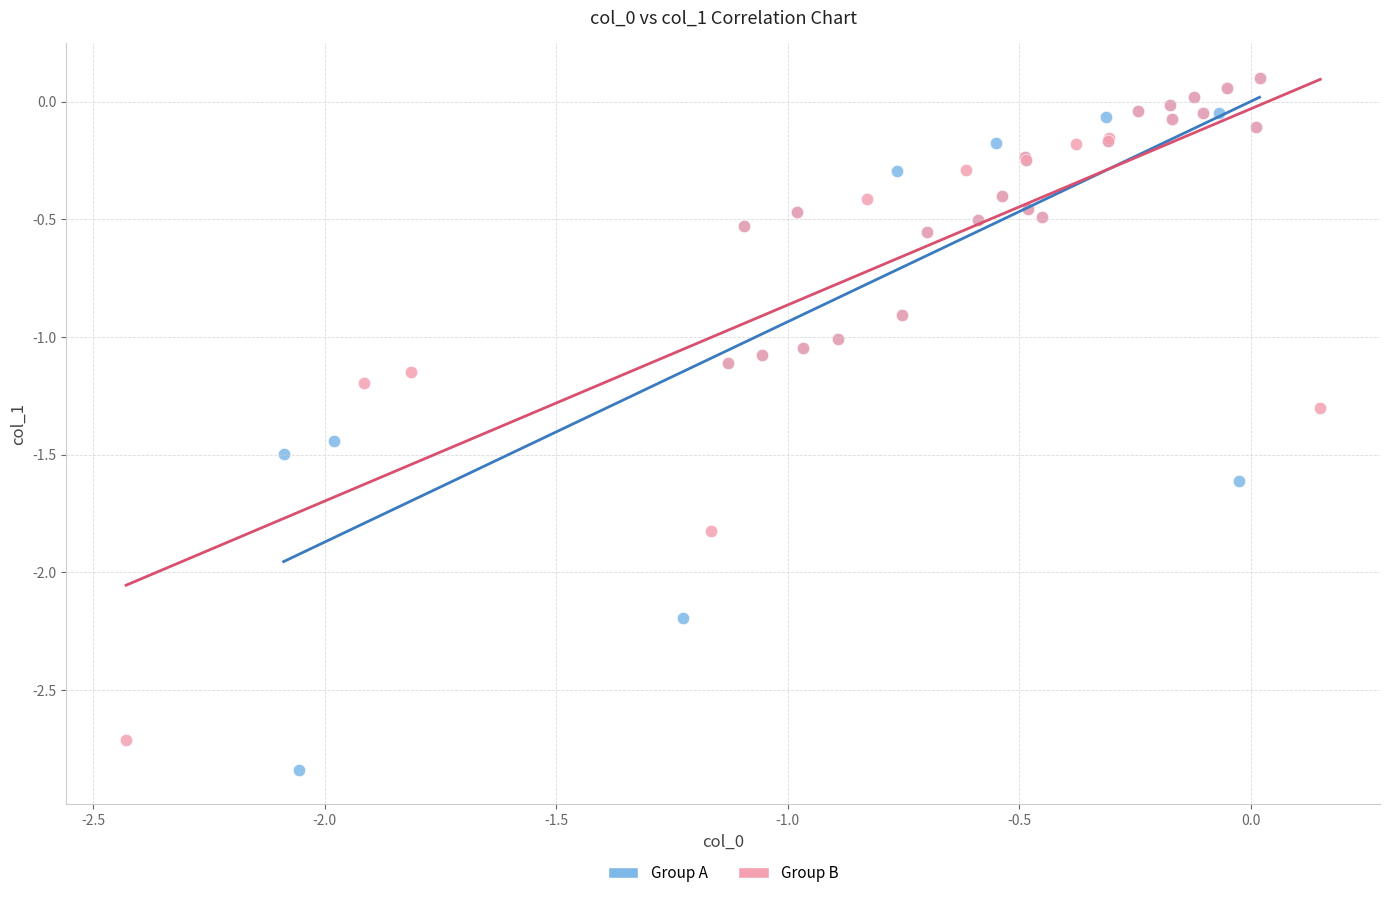

Which series has the widest spread of Y values?

Group A